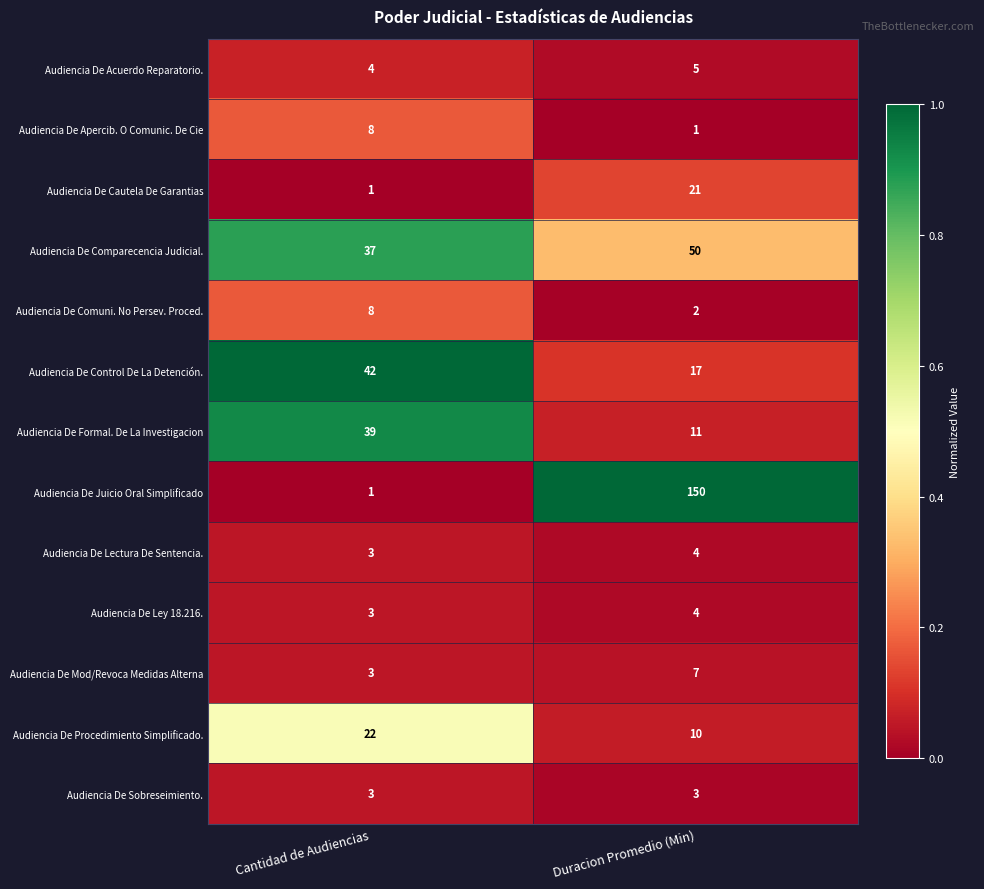

What is the difference between the maximum and minimum values in the Audiencia De Comuni. No Persev. Proced. series?

6